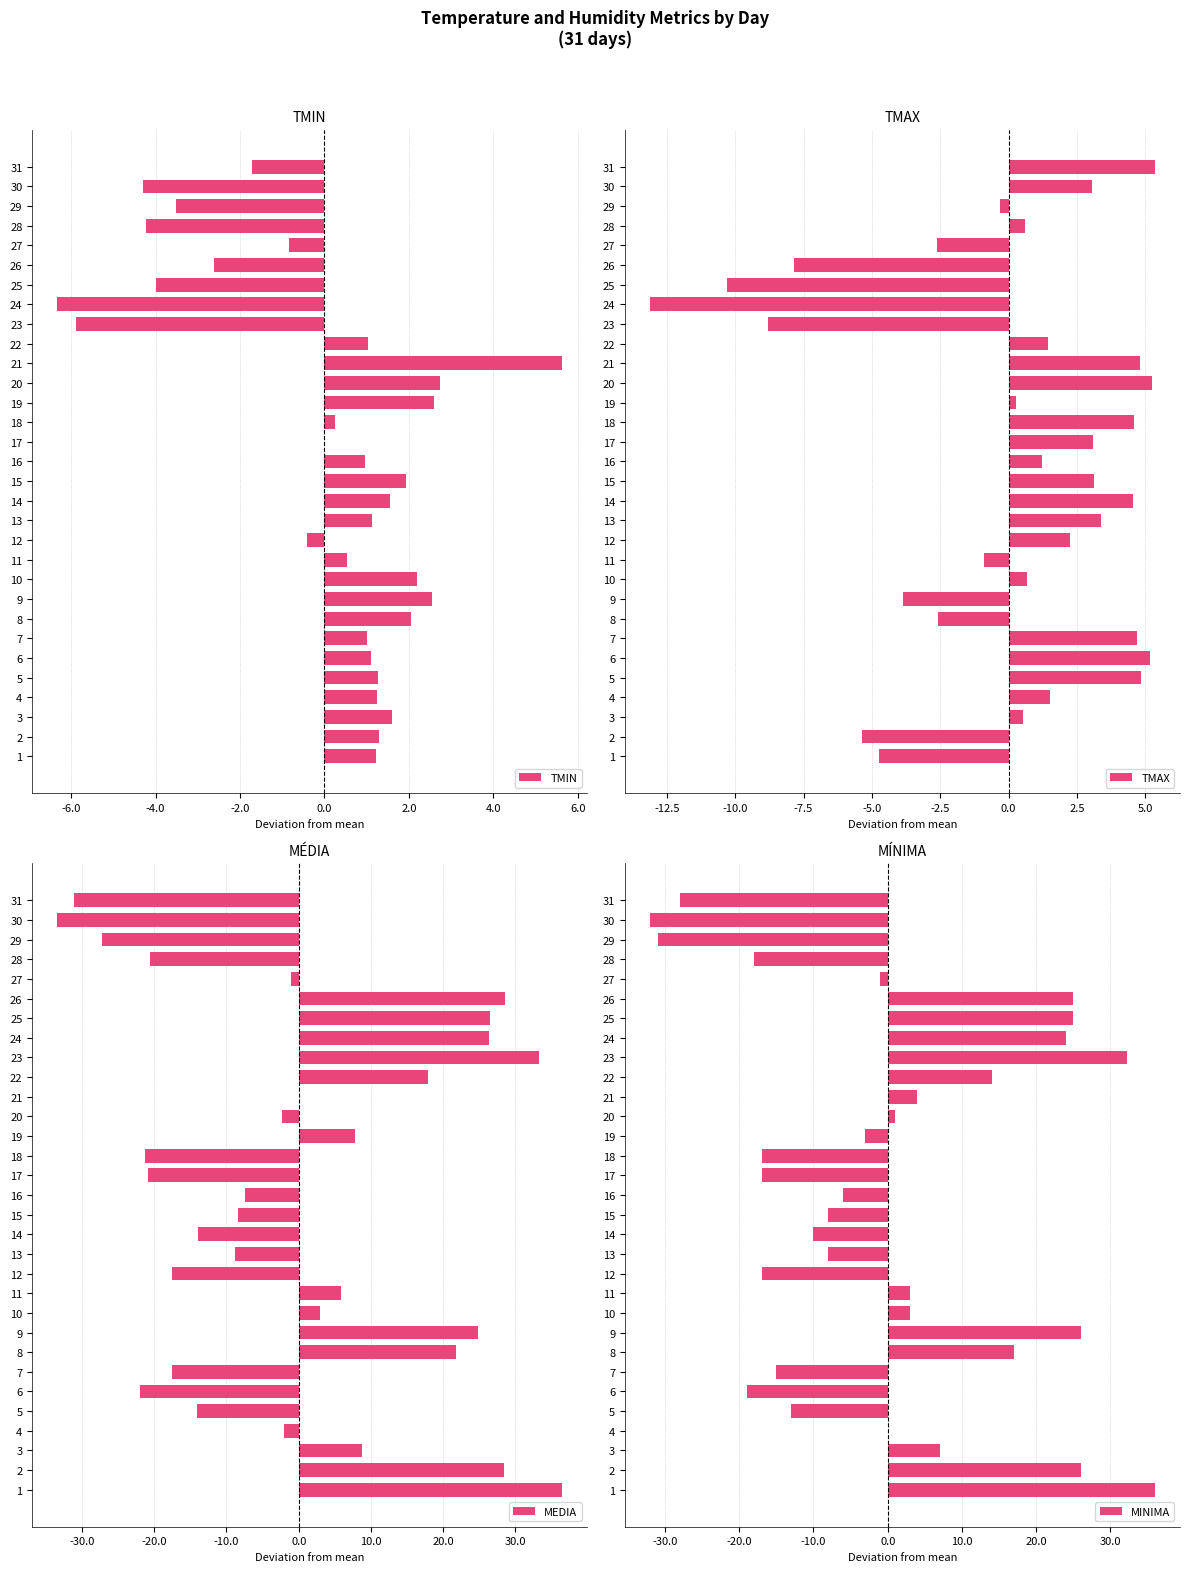

Which category has the highest value in the TMIN series?

21